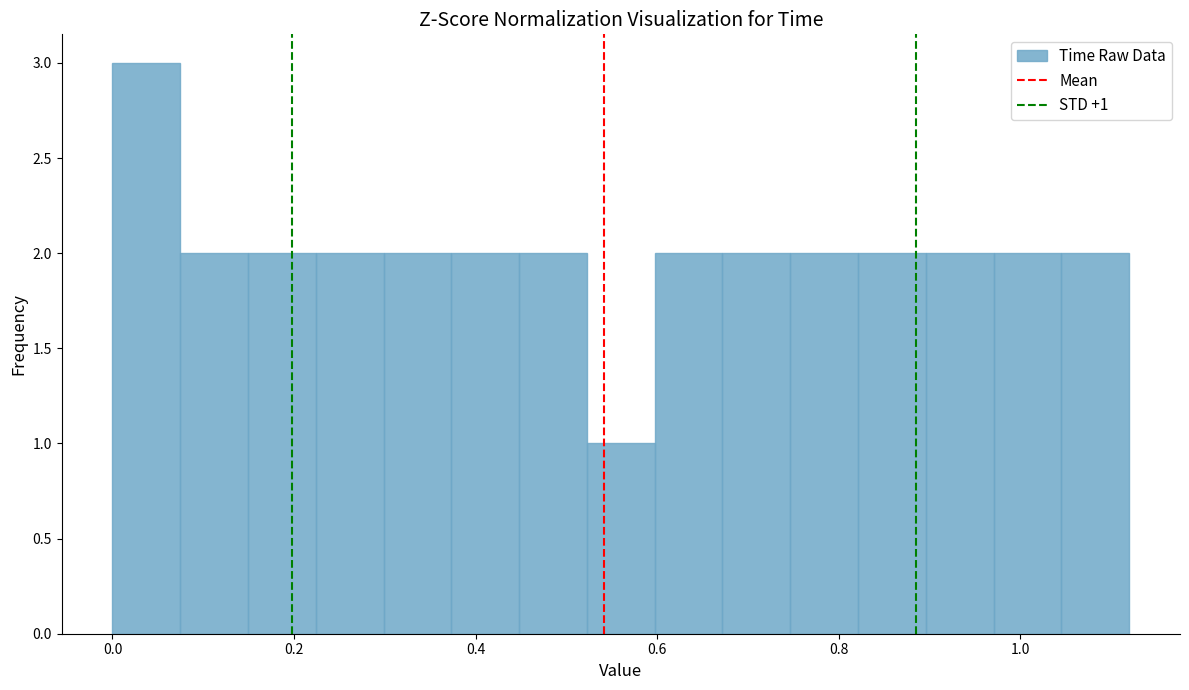

Read against the x-axis, roughly where is the centre of the tallest bar?

0.04